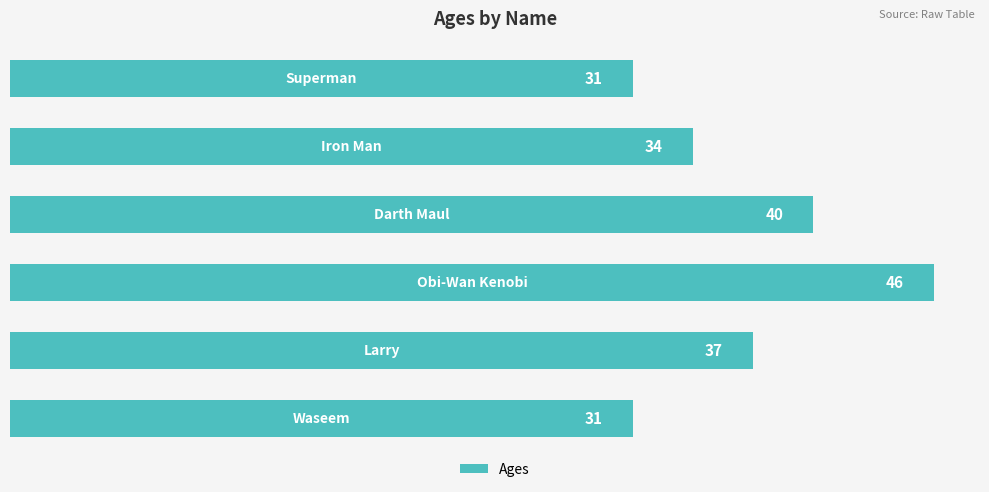

How many values are between 31 and 40?

5